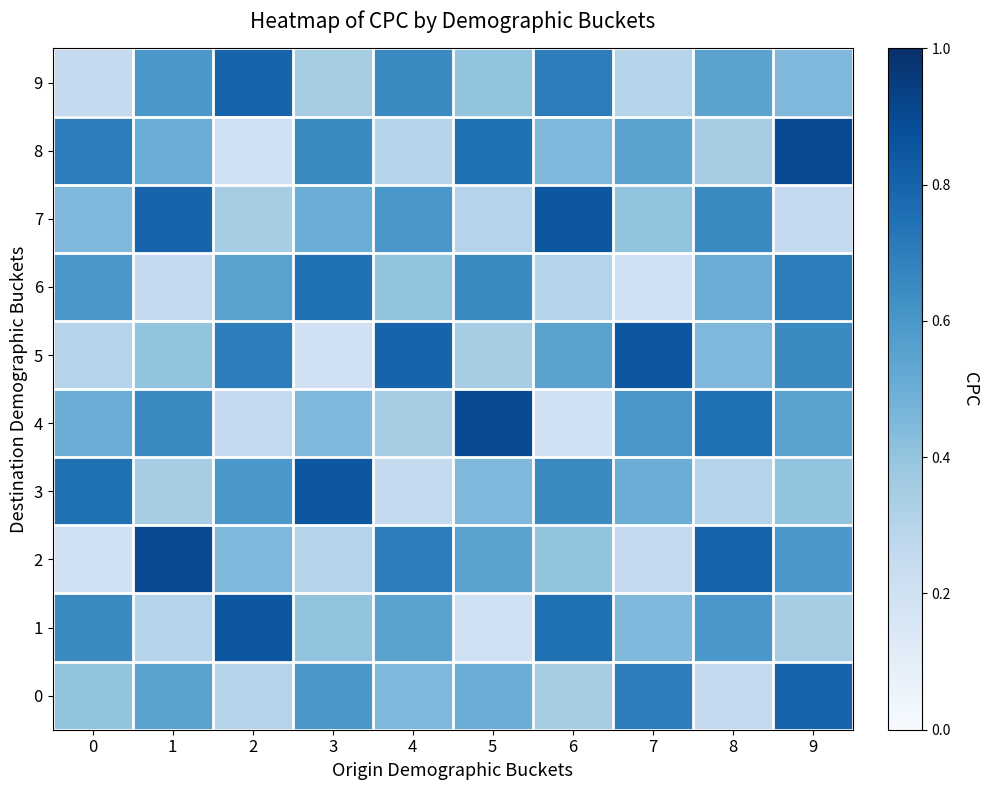

What is the smallest value displayed?

0.2